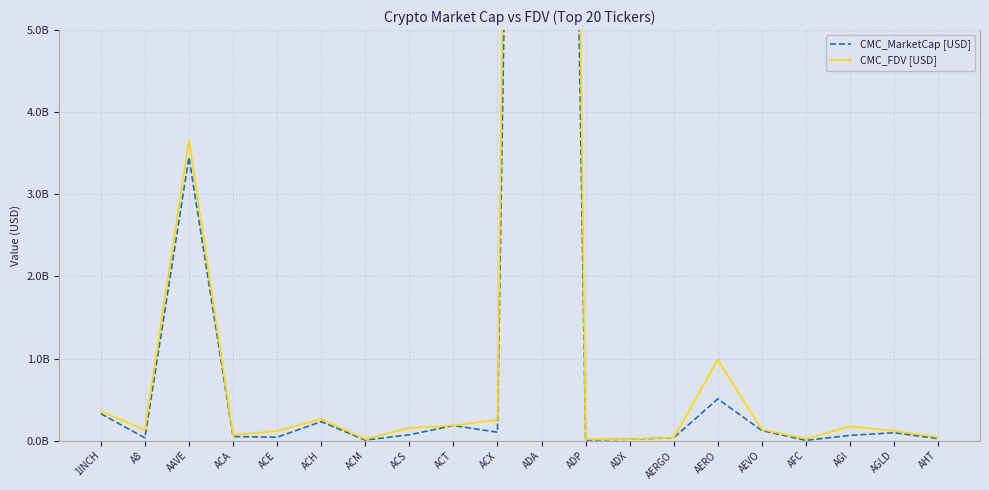

What is the sum of the CMC_MarketCap values at ACX and ACM?

109707732.6